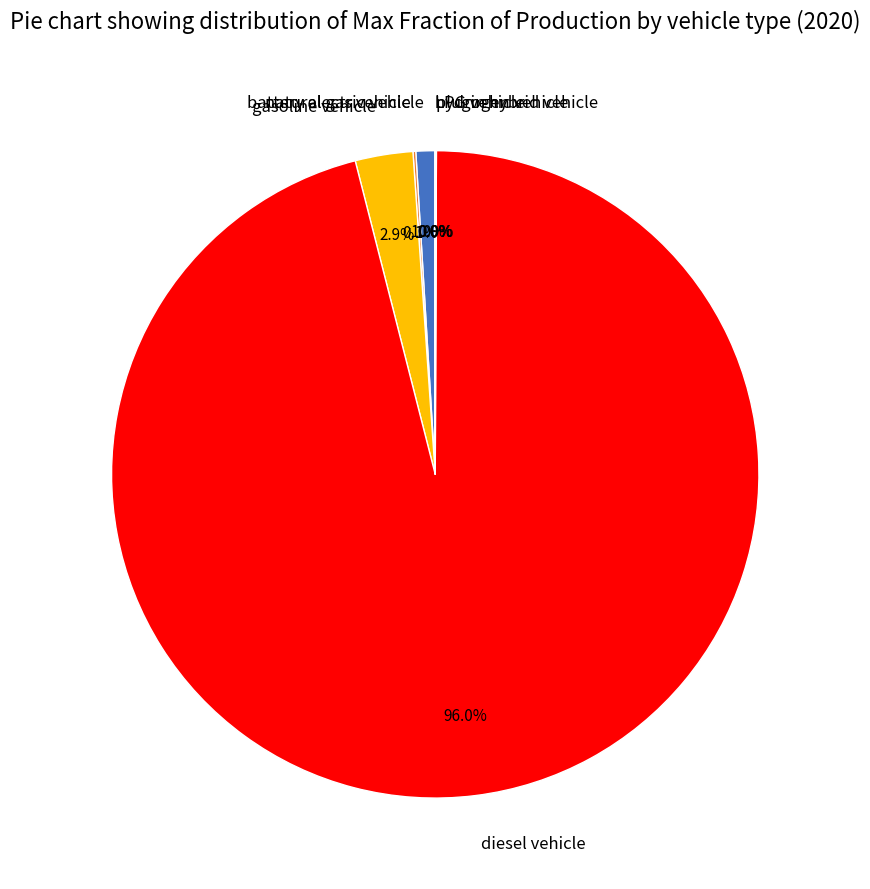

Does any single category account for the majority?

Yes